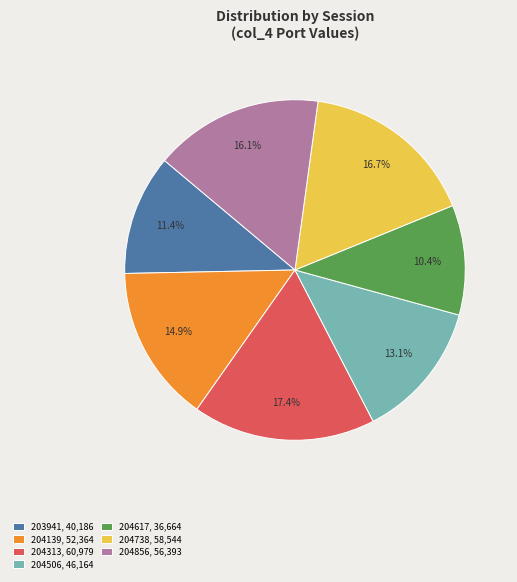

Does any single category account for the majority?

No